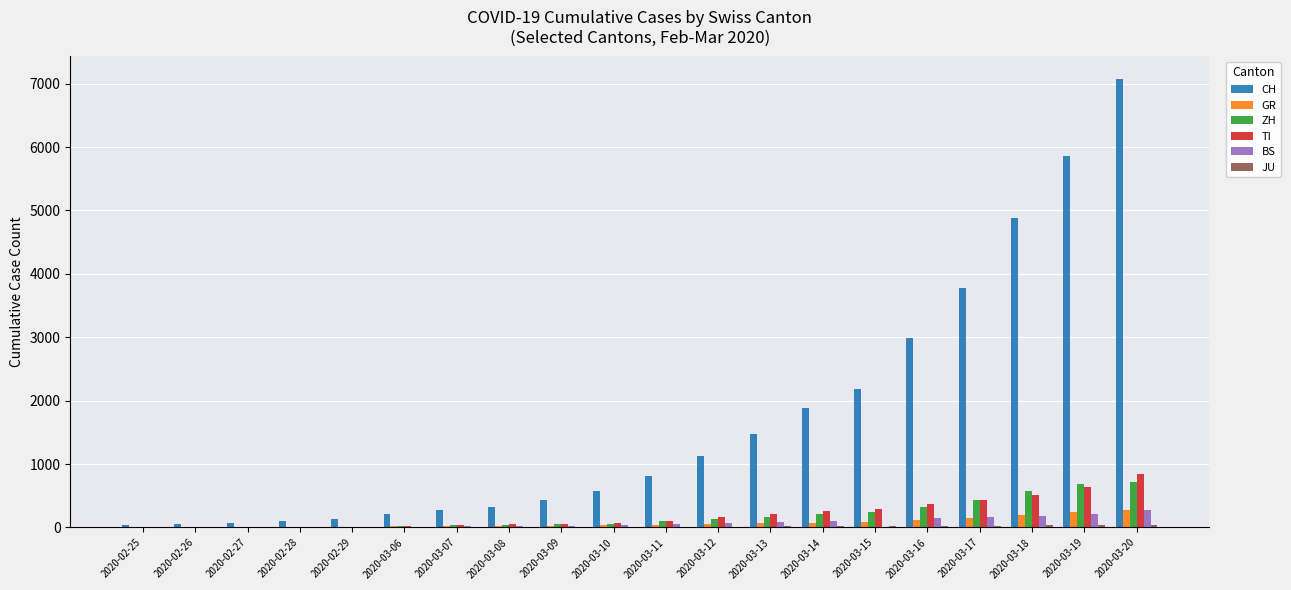

How many distinct data groups are displayed?

6